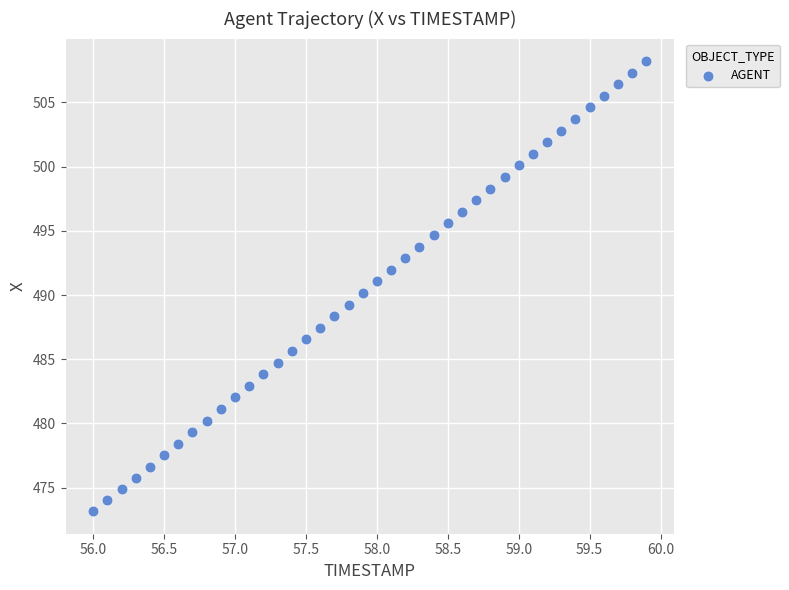

What is the range of X values (max minus min)?

3.9